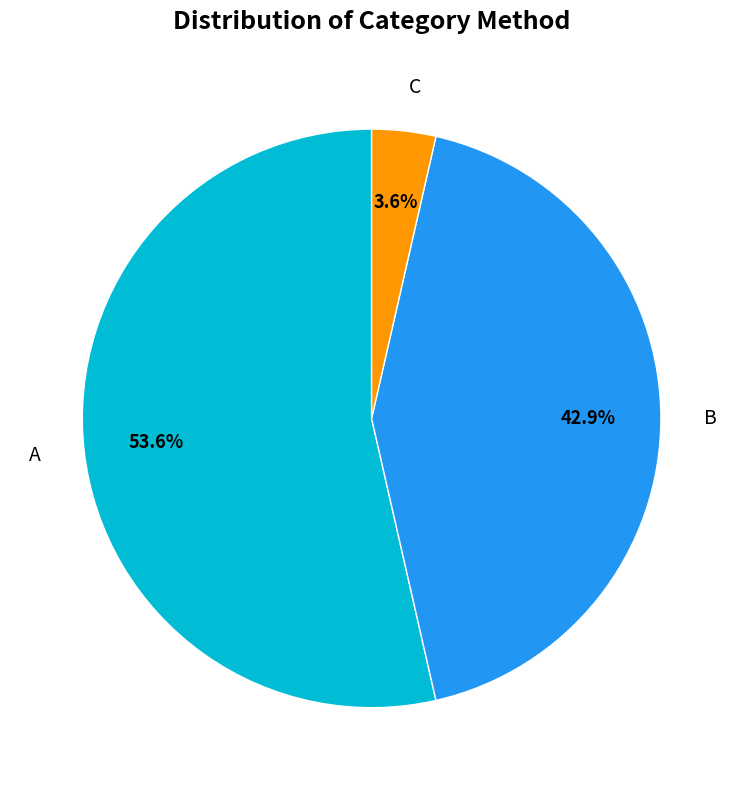

What percentage is the A slice, to the nearest percent?

54%